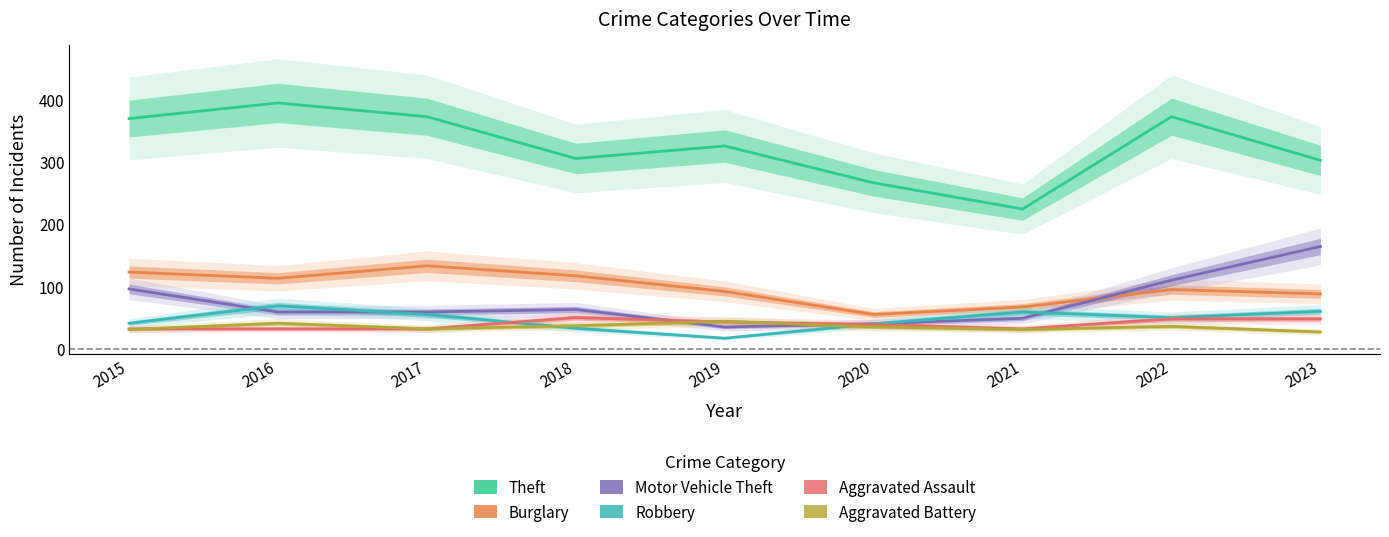

Is it true that Aggravated Assault equals 52 at 2015?

False